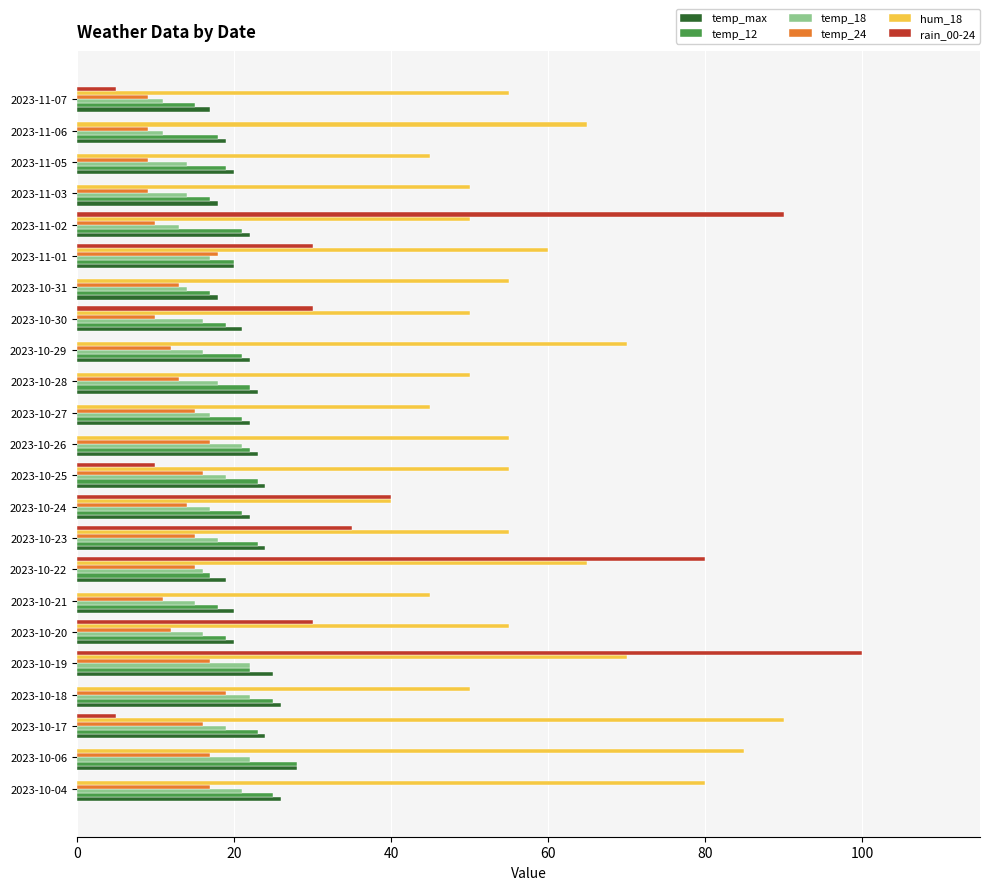

What is the total value across all series at 2023-10-27?

120